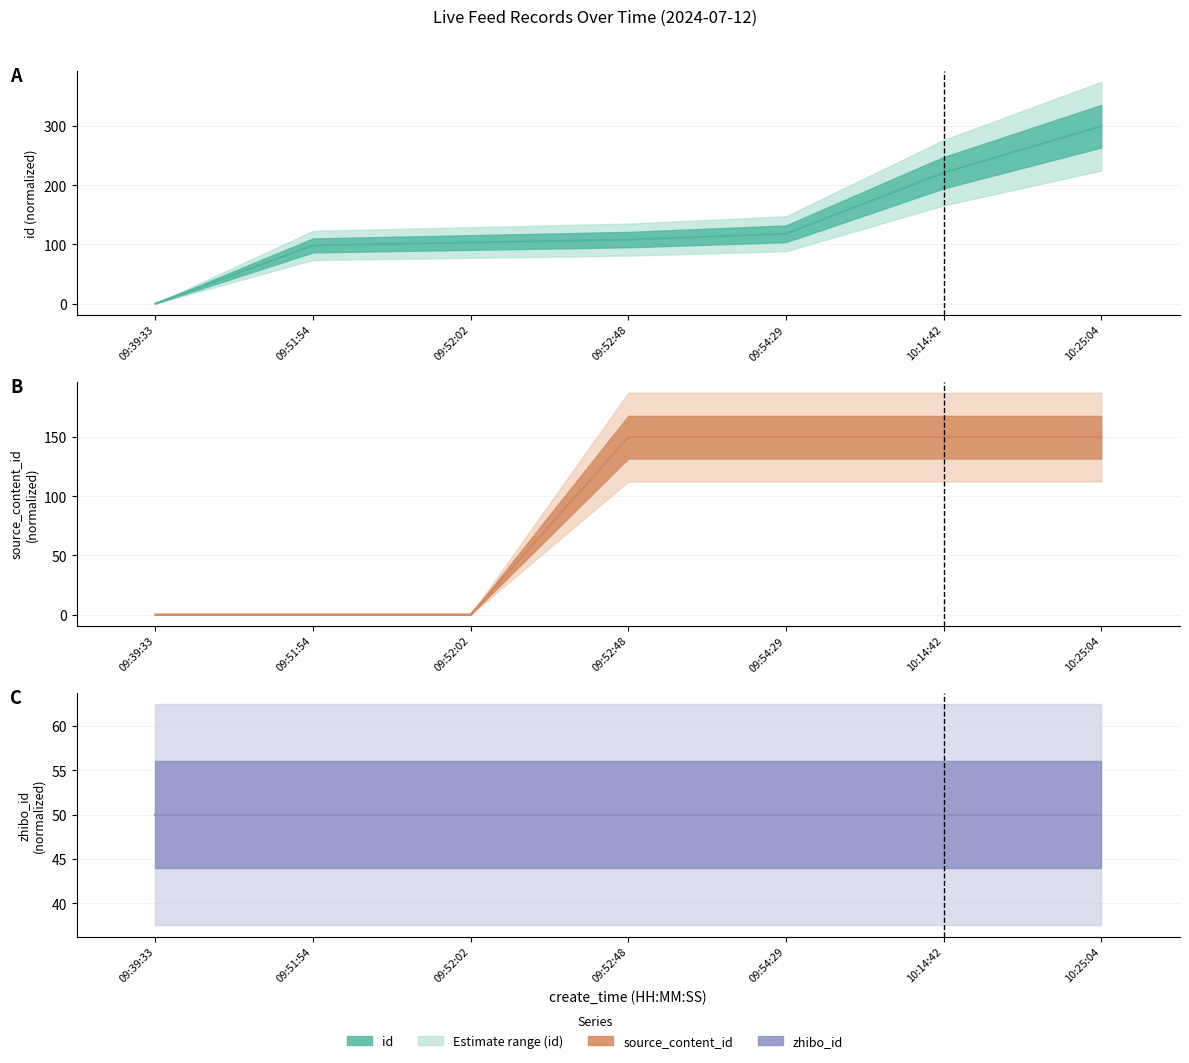

How many times do id and source_content_id cross each other?

2